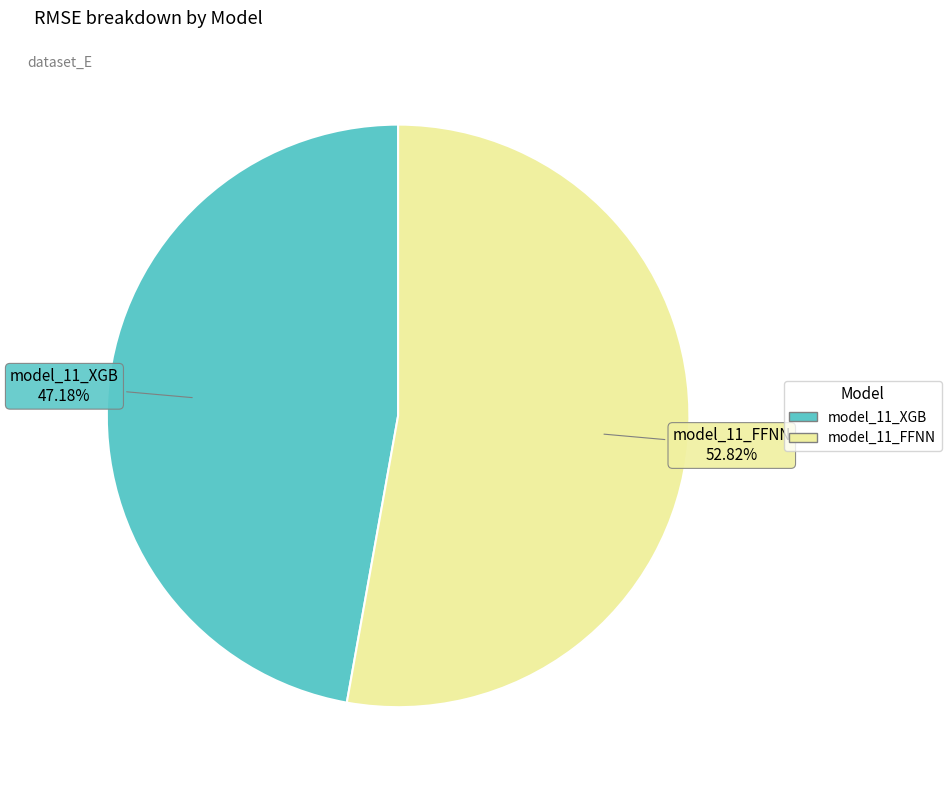

Count the number of slices in the pie.

2